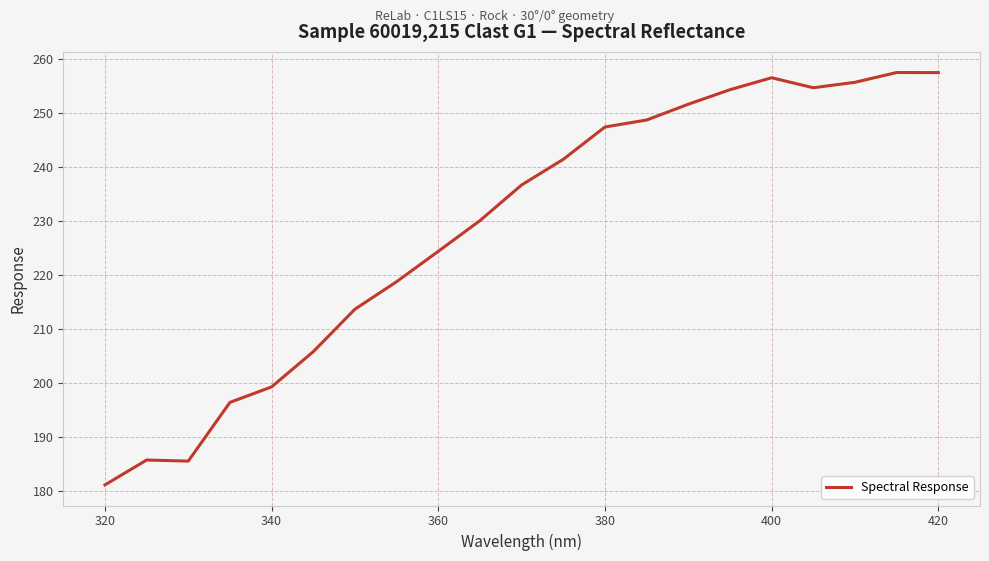

What is the greatest value displayed?

257.5